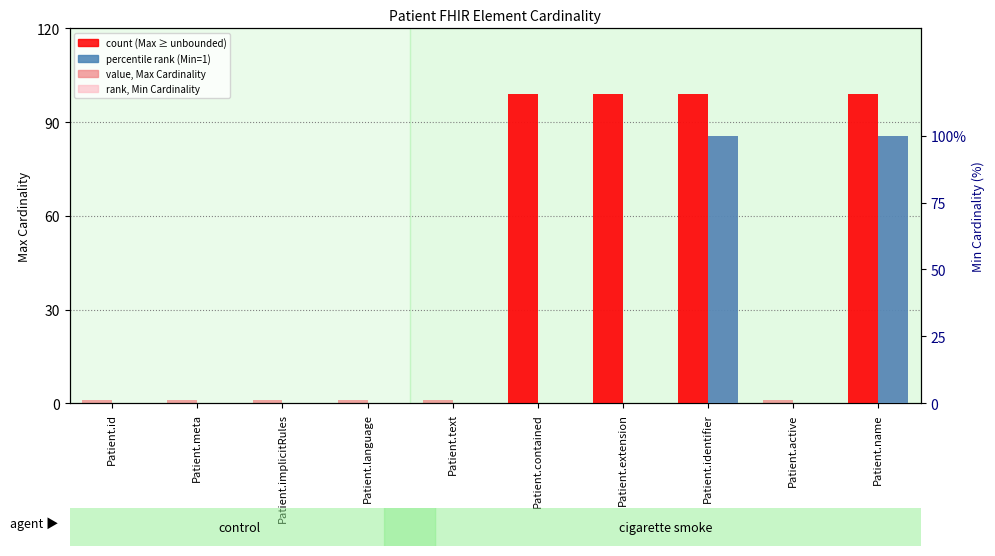

How many bars are there in each group?

2